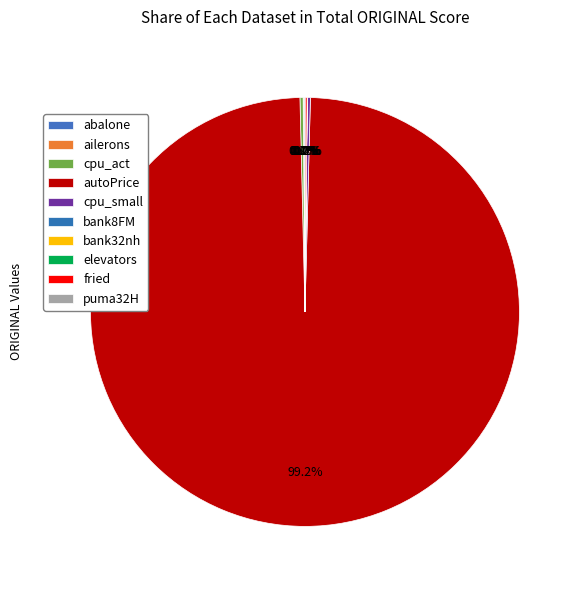

Rank the categories by value from lowest to highest.

ailerons, elevators, puma32H, bank8FM, bank32nh, abalone, fried, cpu_small, cpu_act, autoPrice